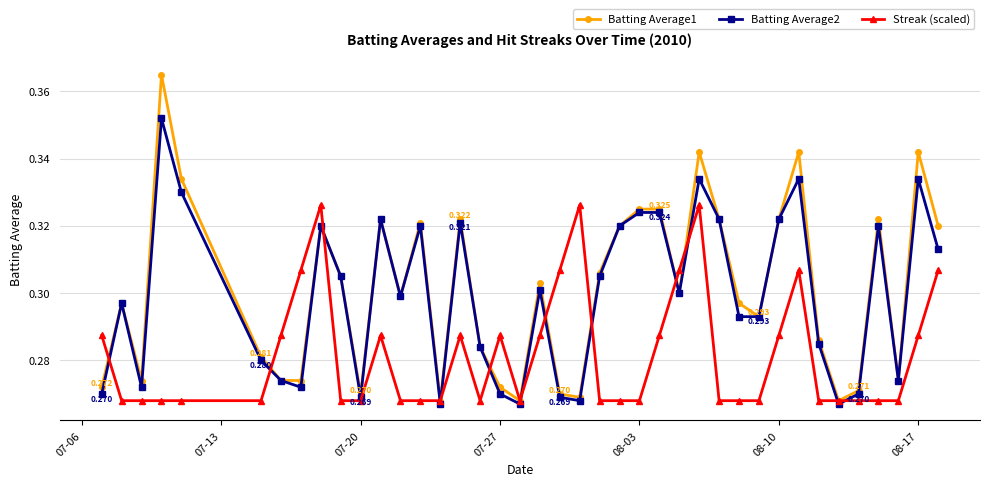

Which series has the widest spread of values?

Batting Average1